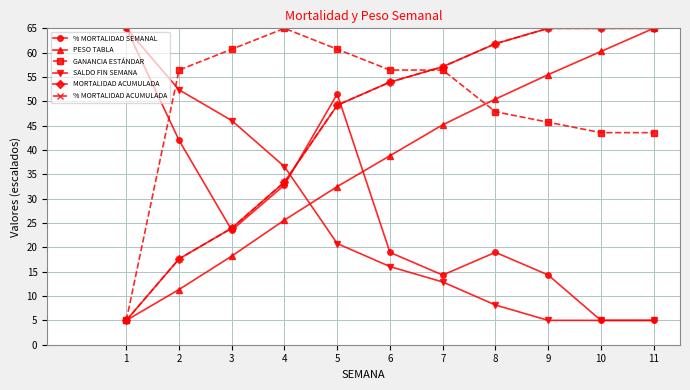

Which series has the widest spread of values?

% MORTALIDAD SEMANAL